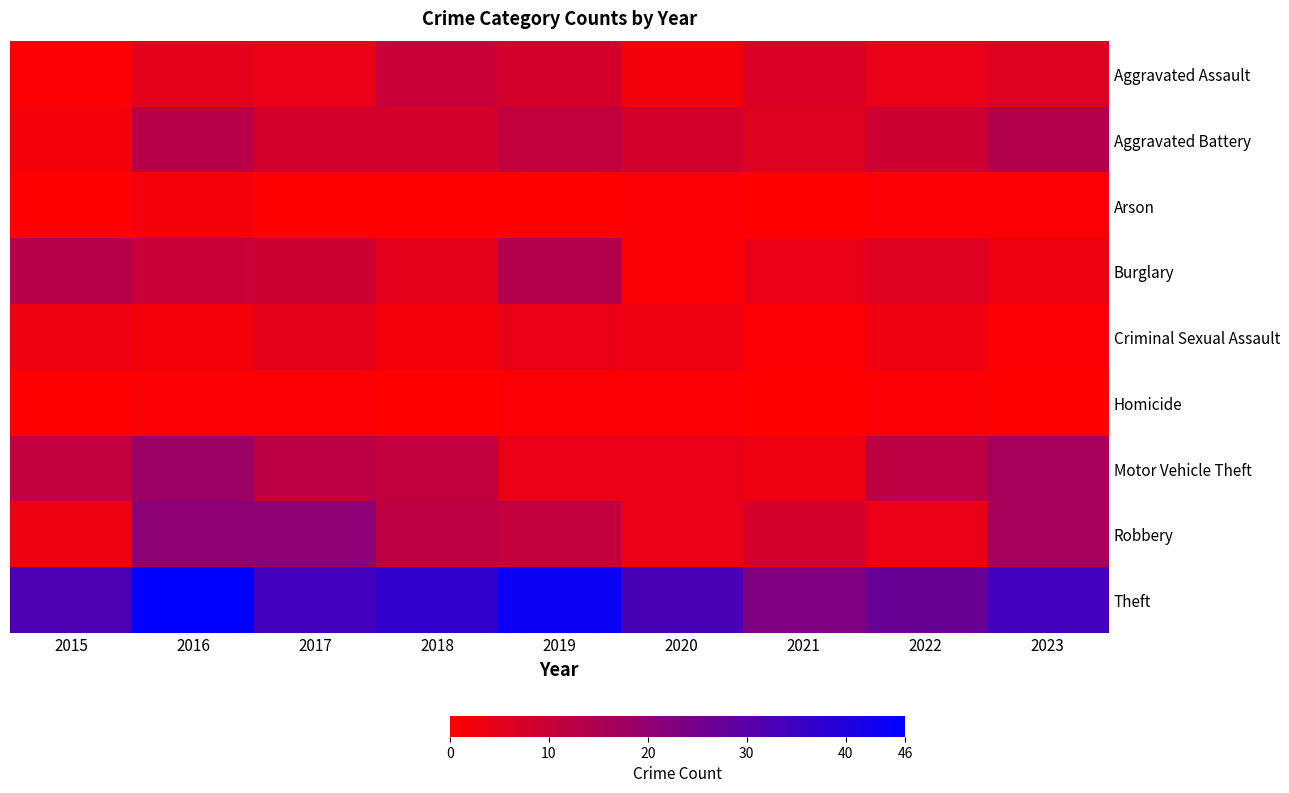

At how many categories does at least one series exceed 38?

2